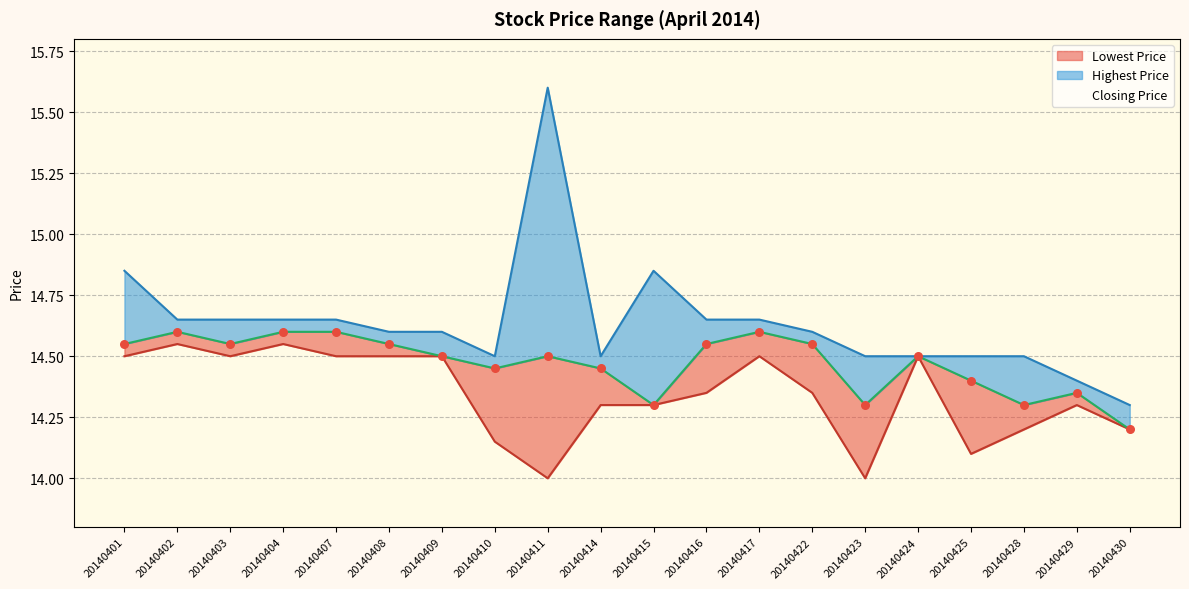

Which series has the largest Y range (max minus min)?

Highest Price